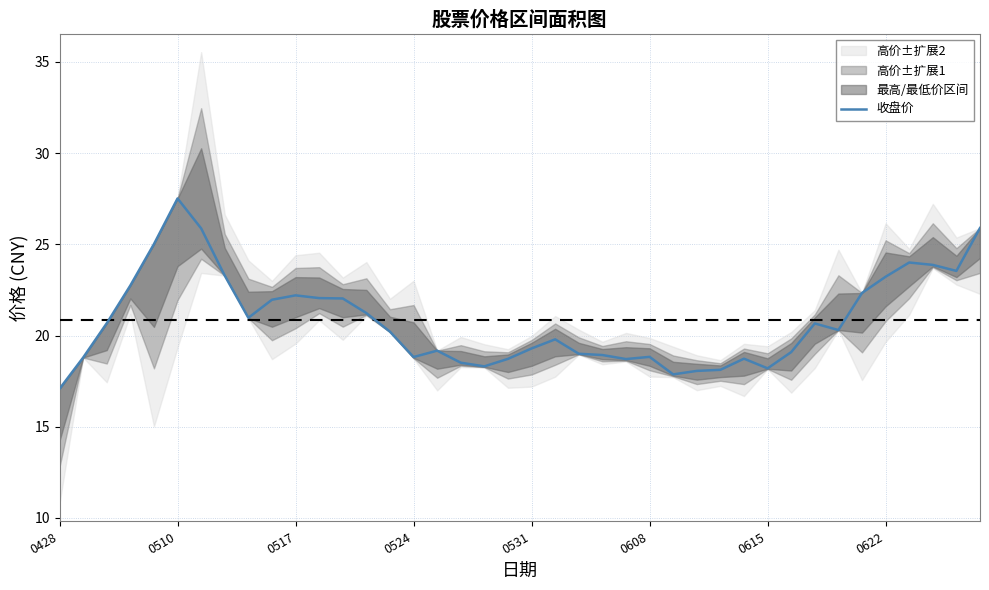

How many lines are shown in the chart?

1